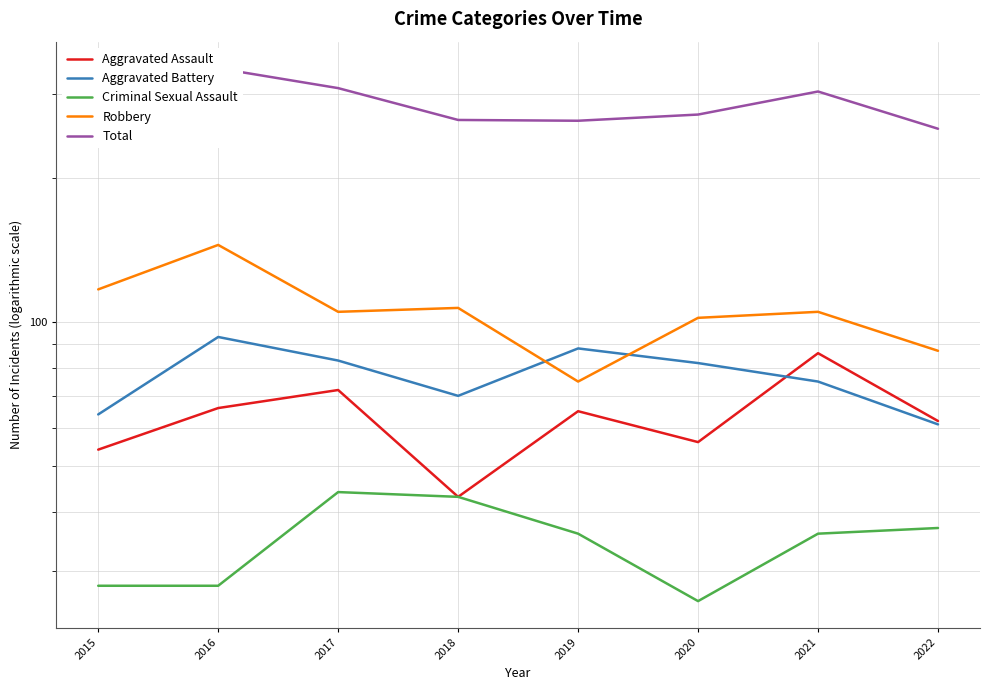

Which series has the largest total across all categories?

Total